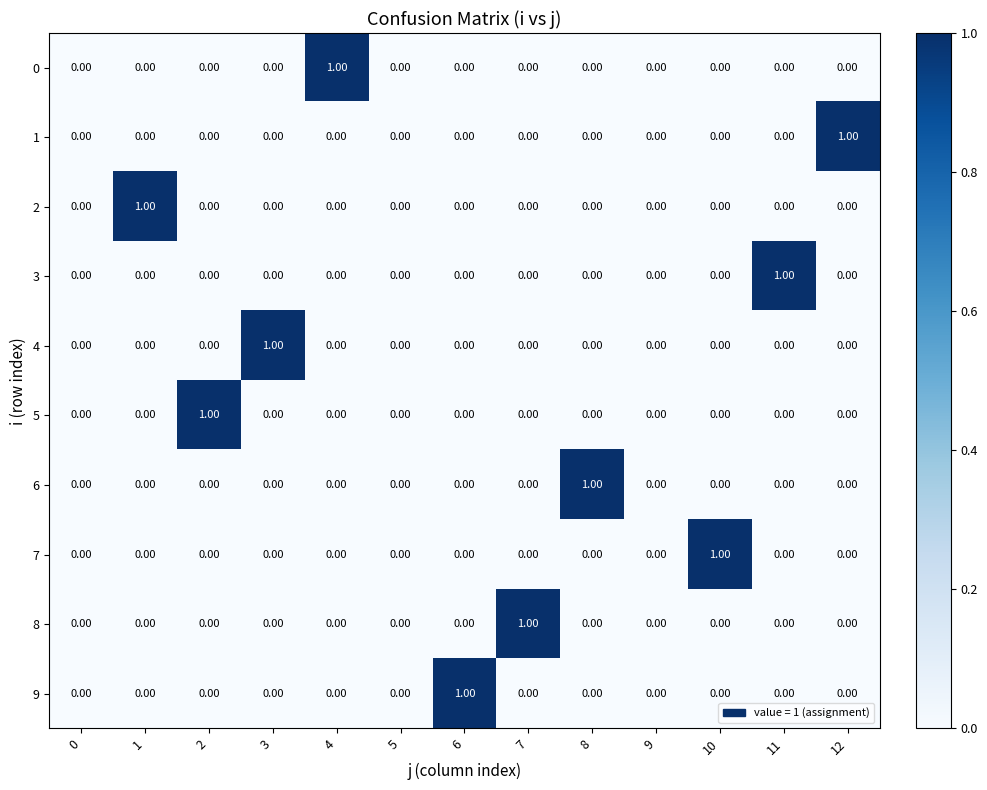

How many values in 2 are above zero?

1